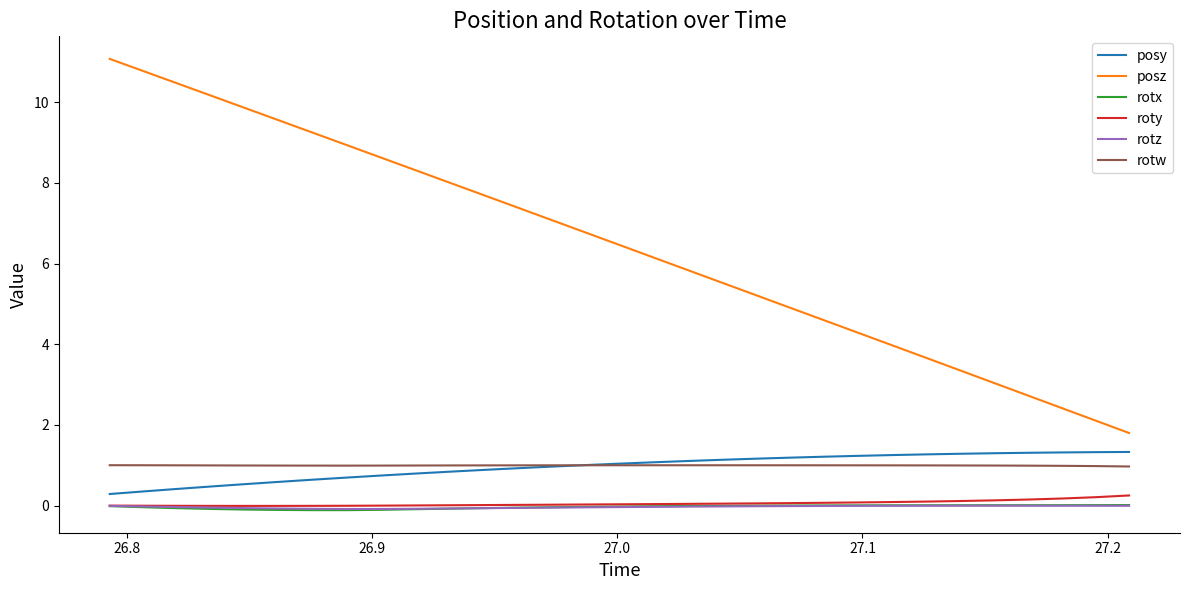

Which series has the largest range (max minus min)?

posz